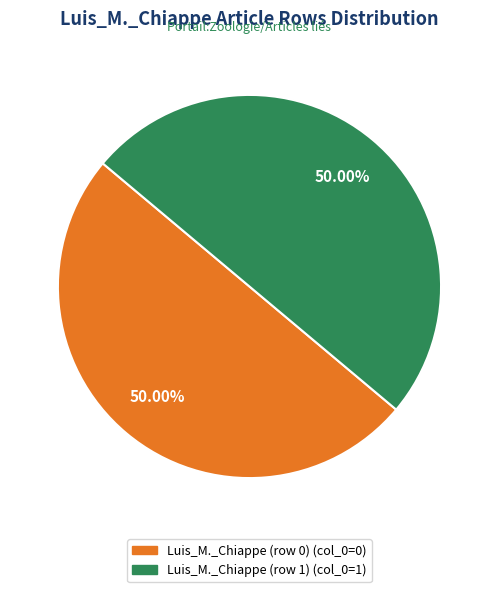

To the nearest percent, what is the combined percentage of Luis_M._Chiappe (row 0) and Luis_M._Chiappe (row 1)?

100%